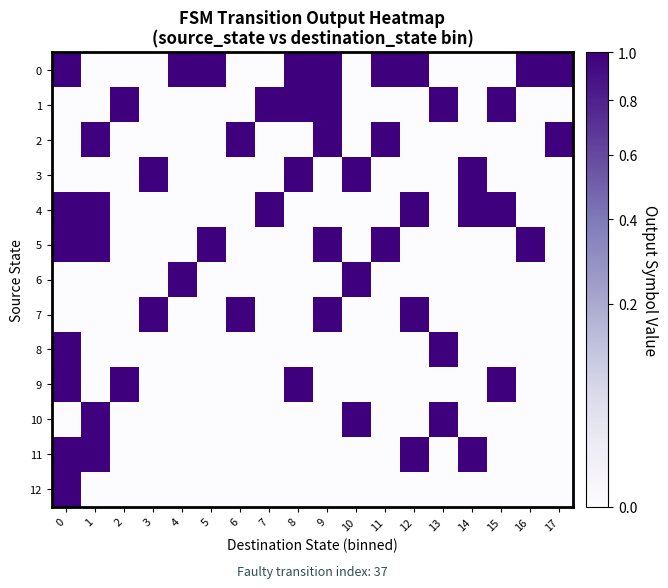

Reading left to right, transcribe all the data shown in this chart.

0: 0=1	1=0	2=0	3=0	4=1	5=1	6=0	7=0	8=1	9=1	10=0	11=1	12=1	13=0	14=0	15=0	16=1	17=1
1: 0=0	1=0	2=1	3=0	4=0	5=0	6=0	7=1	8=1	9=1	10=0	11=0	12=0	13=1	14=0	15=1	16=0	17=0
2: 0=0	1=1	2=0	3=0	4=0	5=0	6=1	7=0	8=0	9=1	10=0	11=1	12=0	13=0	14=0	15=0	16=0	17=1
3: 0=0	1=0	2=0	3=1	4=0	5=0	6=0	7=0	8=1	9=0	10=1	11=0	12=0	13=0	14=1	15=0	16=0	17=0
4: 0=1	1=1	2=0	3=0	4=0	5=0	6=0	7=1	8=0	9=0	10=0	11=0	12=1	13=0	14=1	15=1	16=0	17=0
5: 0=1	1=1	2=0	3=0	4=0	5=1	6=0	7=0	8=0	9=1	10=0	11=1	12=0	13=0	14=0	15=0	16=1	17=0
6: 0=0	1=0	2=0	3=0	4=1	5=0	6=0	7=0	8=0	9=0	10=1	11=0	12=0	13=0	14=0	15=0	16=0	17=0
7: 0=0	1=0	2=0	3=1	4=0	5=0	6=1	7=0	8=0	9=1	10=0	11=0	12=1	13=0	14=0	15=0	16=0	17=0
8: 0=1	1=0	2=0	3=0	4=0	5=0	6=0	7=0	8=0	9=0	10=0	11=0	12=0	13=1	14=0	15=0	16=0	17=0
9: 0=1	1=0	2=1	3=0	4=0	5=0	6=0	7=0	8=1	9=0	10=0	11=0	12=0	13=0	14=0	15=1	16=0	17=0
10: 0=0	1=1	2=0	3=0	4=0	5=0	6=0	7=0	8=0	9=0	10=1	11=0	12=0	13=1	14=0	15=0	16=0	17=0
11: 0=1	1=1	2=0	3=0	4=0	5=0	6=0	7=0	8=0	9=0	10=0	11=0	12=1	13=0	14=1	15=0	16=0	17=0
12: 0=1	1=0	2=0	3=0	4=0	5=0	6=0	7=0	8=0	9=0	10=0	11=0	12=0	13=0	14=0	15=0	16=0	17=0